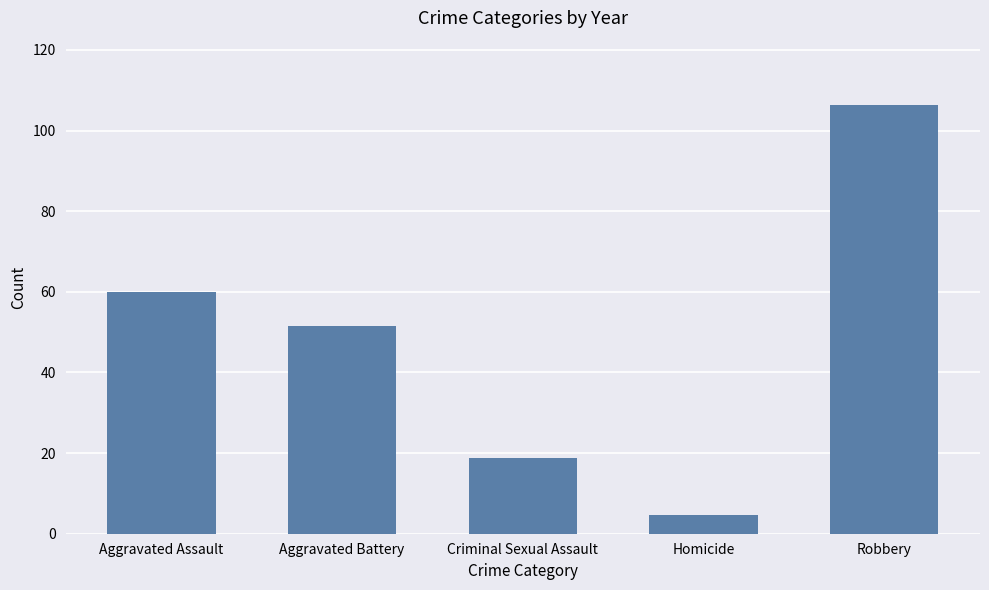

The chart shows a value of 30.0 at Criminal Sexual Assault. True or false?

False